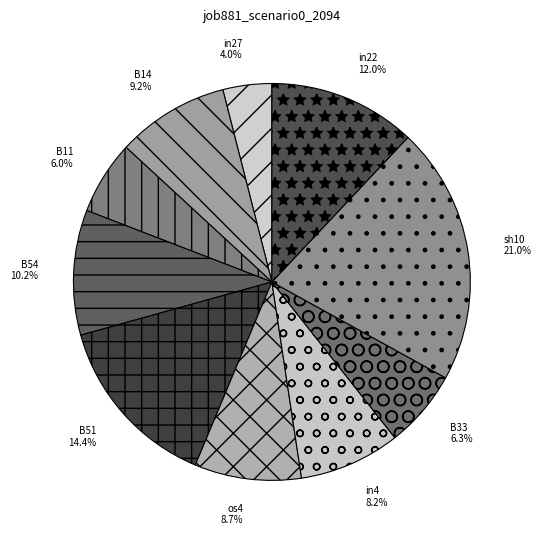

To the nearest percent, what is the difference between the B33 and os4 slice percentages?

2%